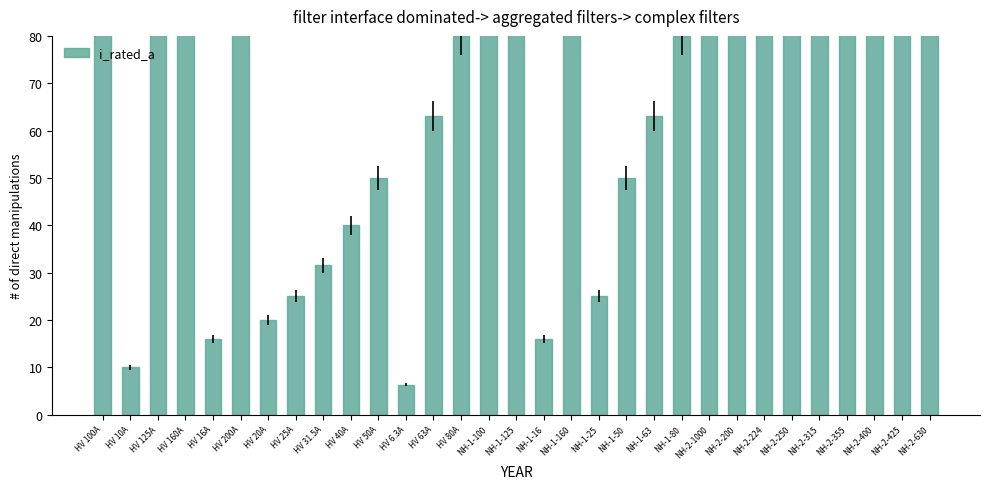

What is the label of the 1st bar from the right?

NH-2-630